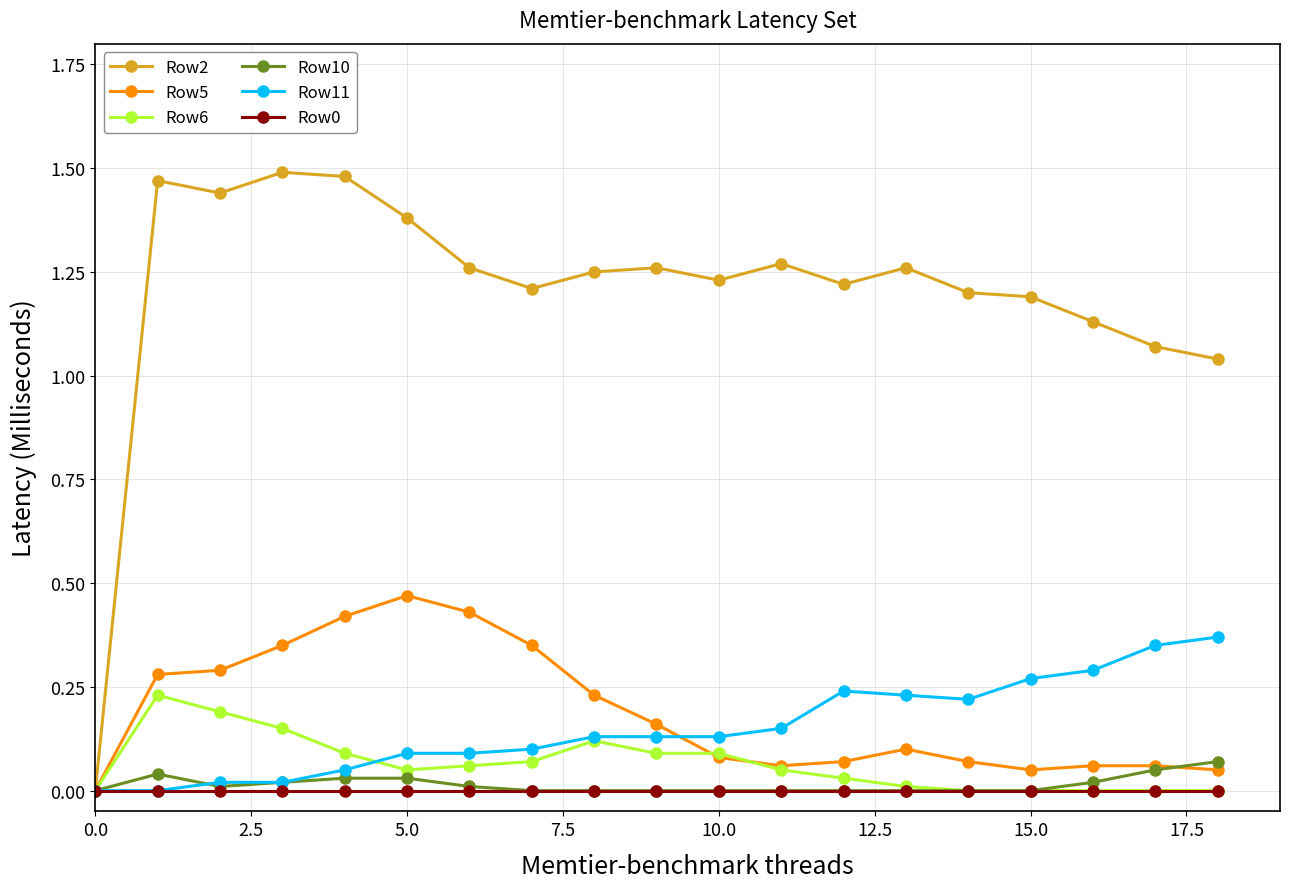

Which series has the widest spread of values?

Row2